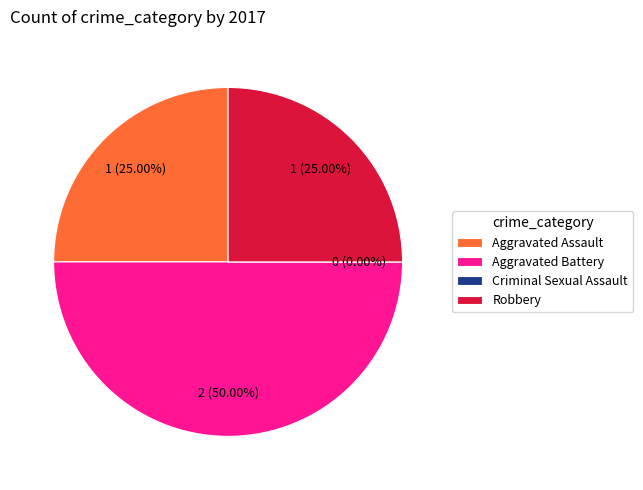

To the nearest percent, what portion does Aggravated Assault represent?

25%